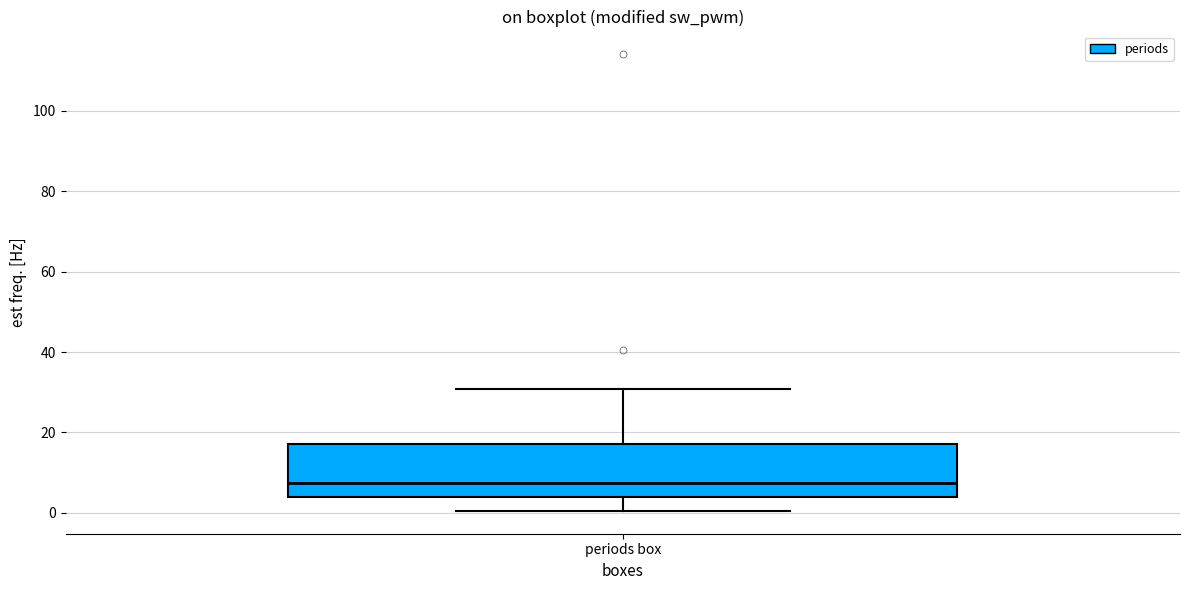

Where is the upper edge of the box for periods box on the y-axis? The values are not printed on the chart, so give them approximately, as read against the axis.

18